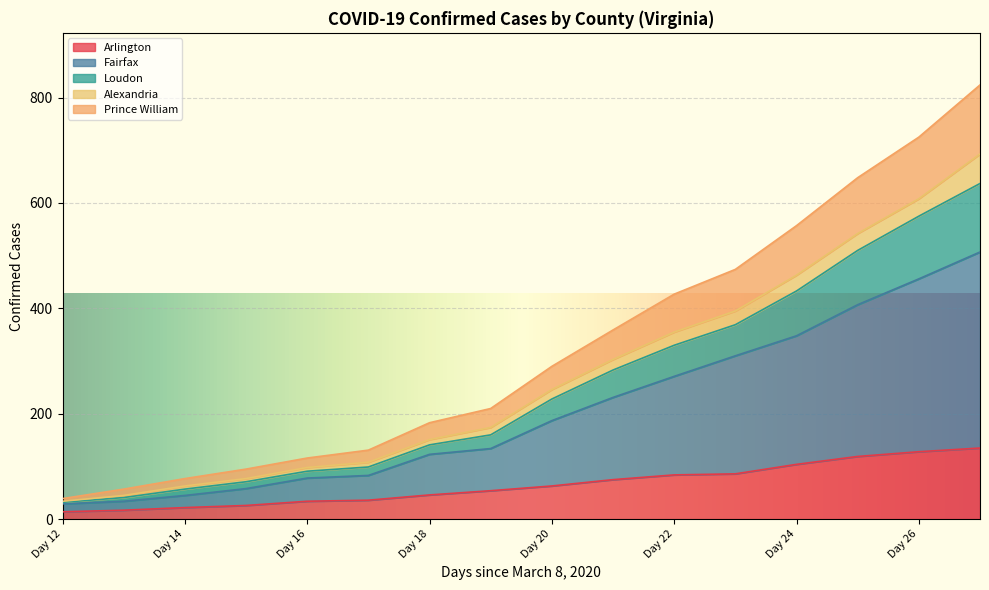

Where does the Prince William series first go above 290?

Day 21